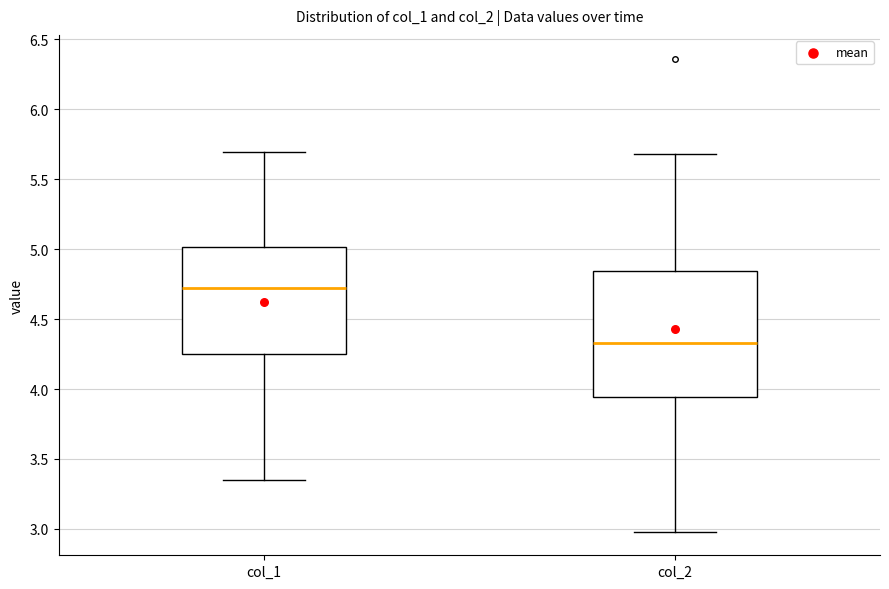

Comparing the boxes themselves (not the whiskers), which one is the tallest?

col_2